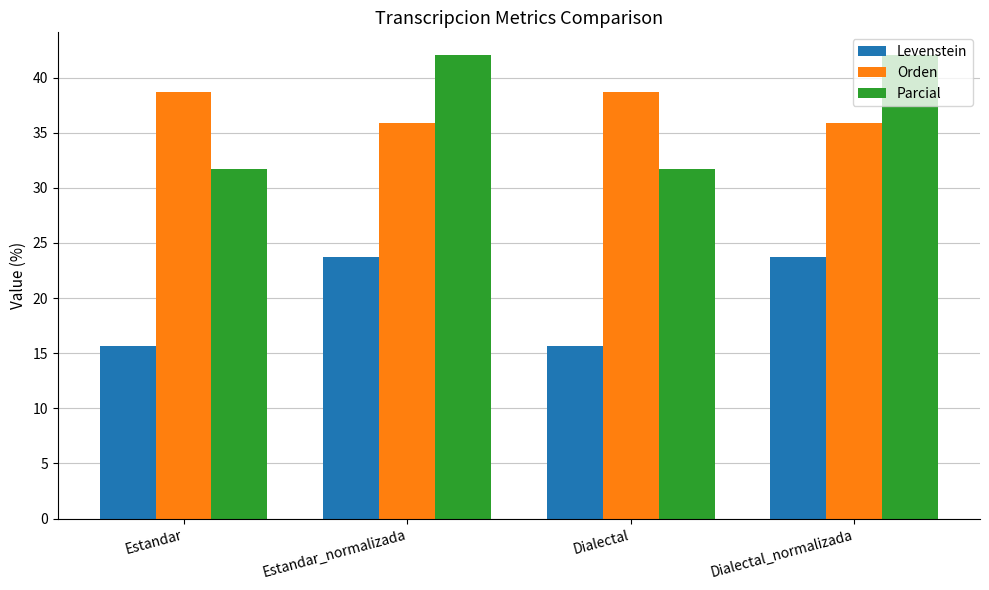

What is the sum of the Orden values at Estandar and Dialectal?

77.3